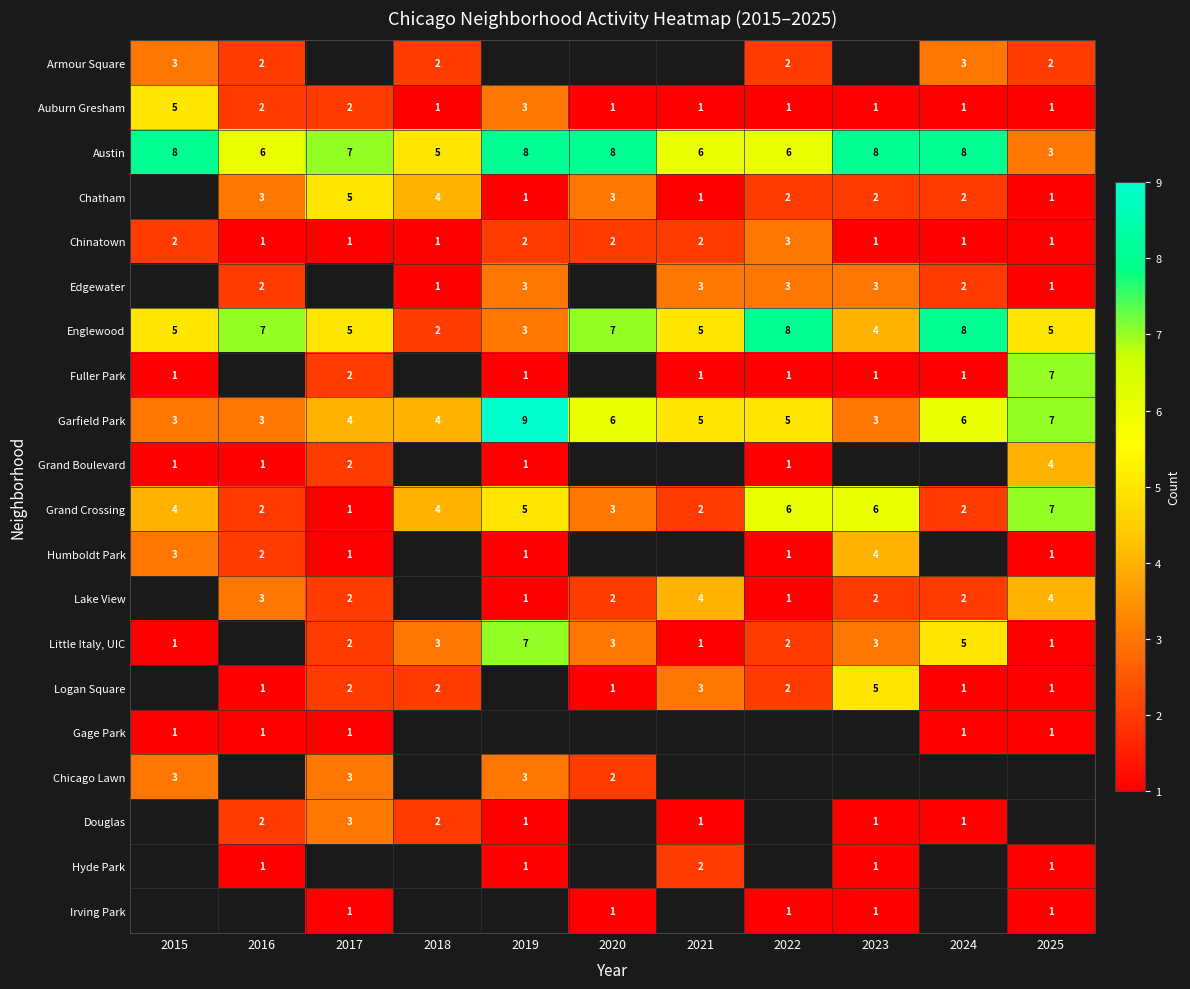

At which label is Austin closest to 5?

2018